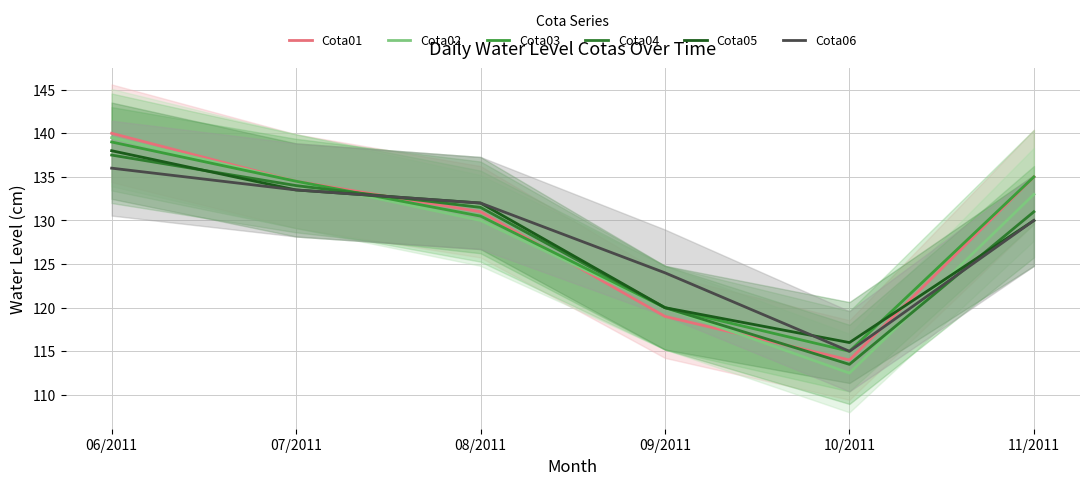

At which category does Cota04 reach its first local valley?

10/2011